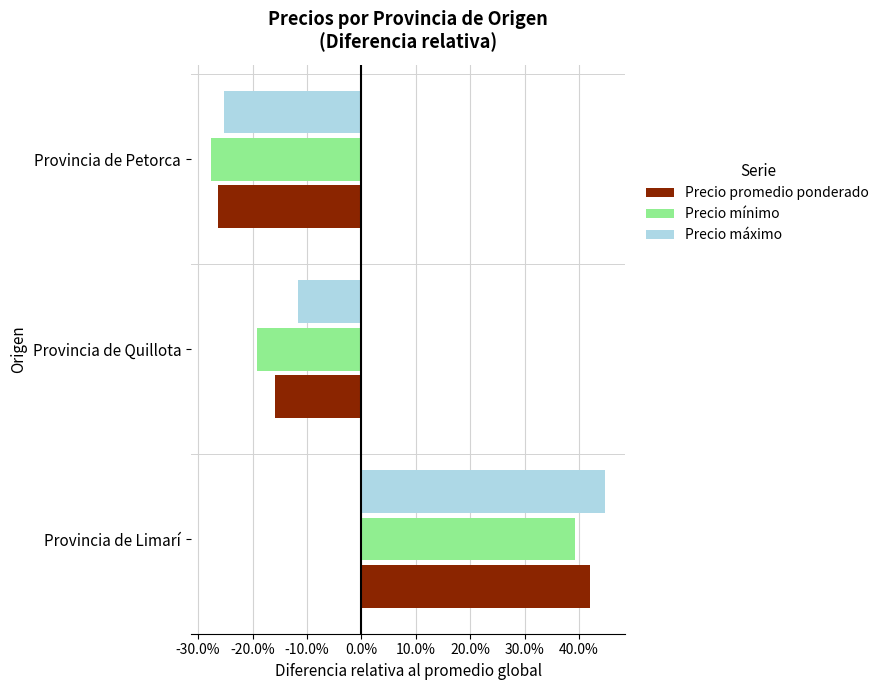

What are all the series names shown in the legend?

Precio promedio ponderado, Precio mínimo, Precio máximo